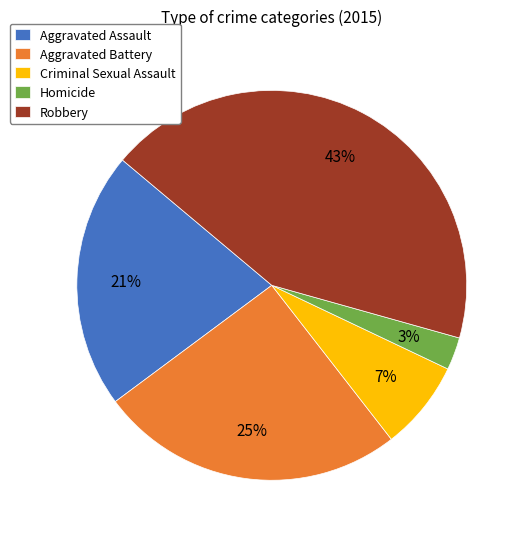

Does Homicide account for over 50% of the chart?

No